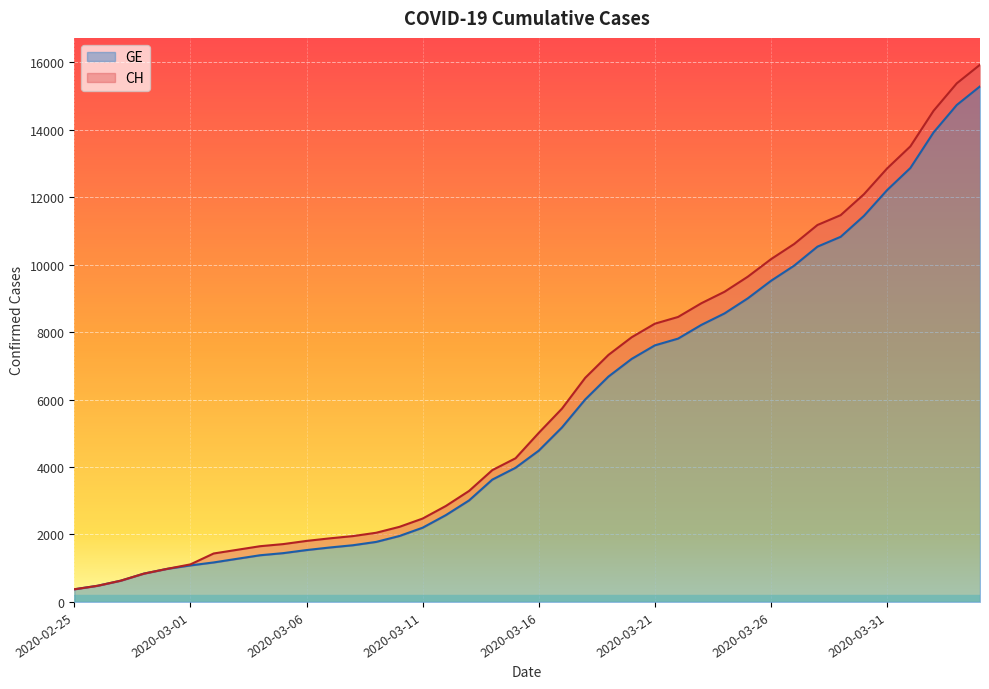

Reading right to left, what are all the values shown in this chart?

CH: 15926	15375	14561	13505	12852	12086	11467	11175	10613	10162	9642	9196	8855	8449	8249	7847	7323	6644	5731	5012	4259	3908	3291	2845	2472	2226	2051	1952	1885	1809	1715	1652	1544	1436	1113	981	840	630	479	375
GE: 15284	14733	13919	12863	12210	11444	10825	10533	9971	9520	9000	8554	8213	7807	7607	7205	6681	6002	5174	4485	3978	3627	3010	2574	2201	1955	1780	1681	1614	1538	1447	1384	1278	1171	1083	981	840	630	479	375